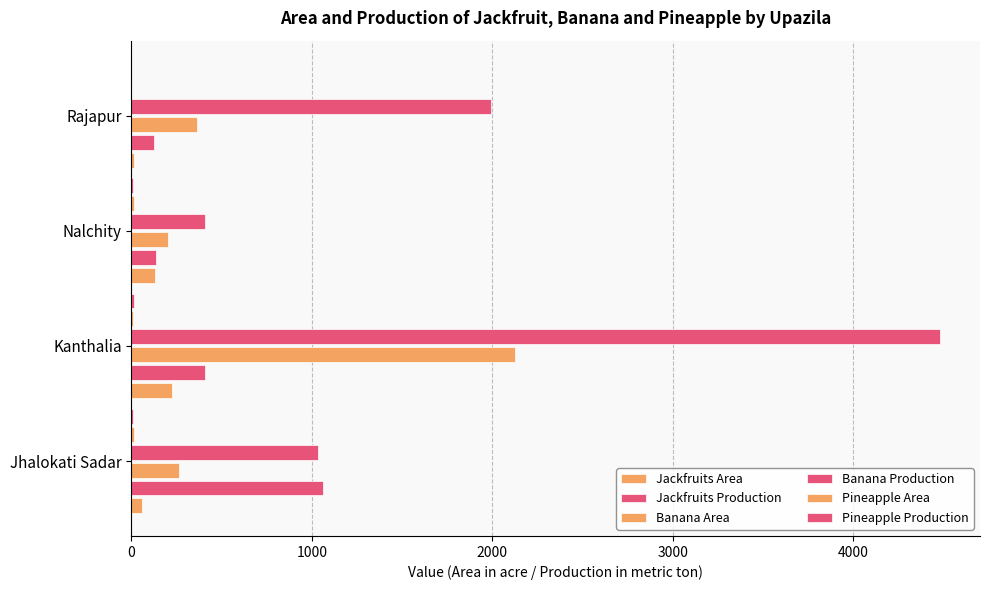

List the series in order of their peak value, lowest first.

Pineapple Area, Pineapple Production, Jackfruits Area, Jackfruits Production, Banana Area, Banana Production